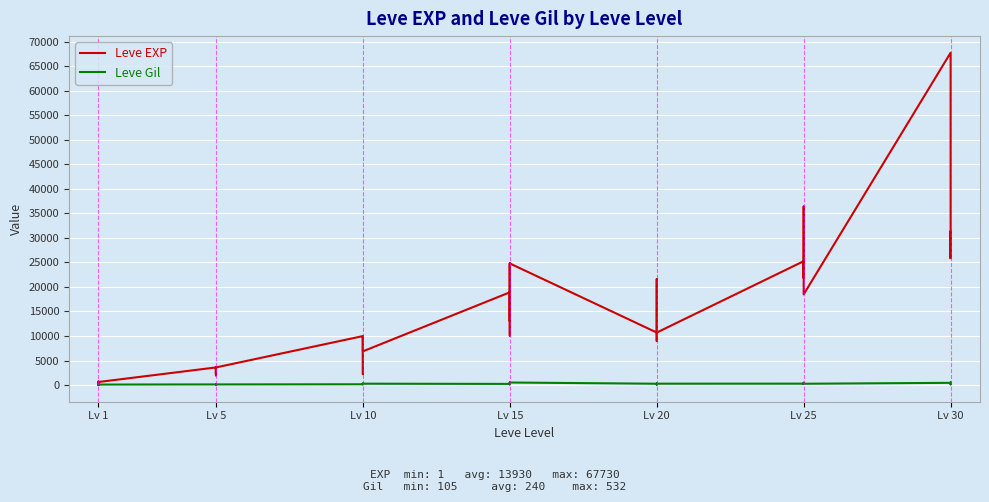

True or false: Leve EXP and Leve Gil cross at least once.

True